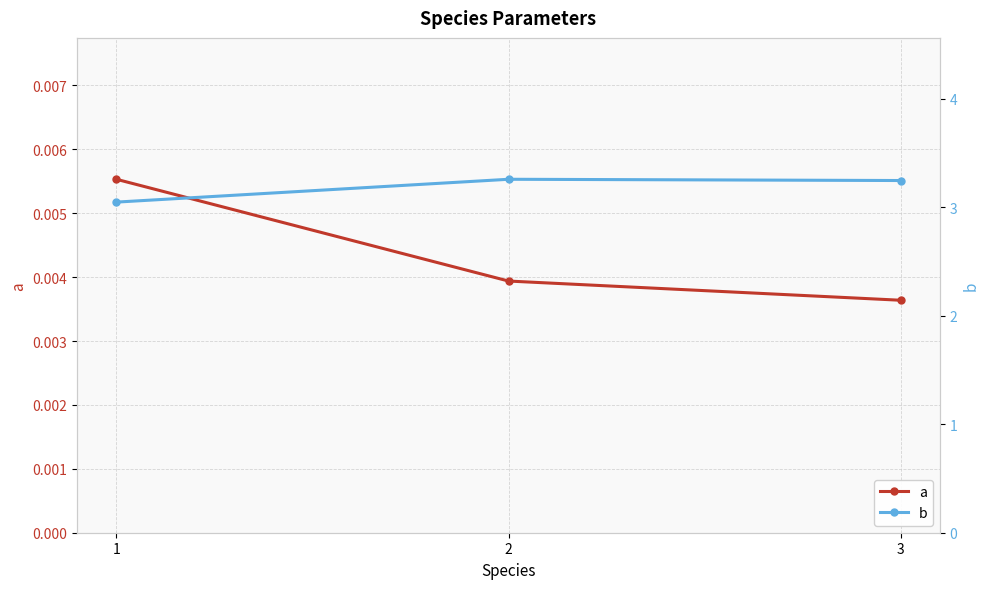

Reading left to right, what are all the values shown in this chart?

a: 0.0	0.0	0.0
b: 3.0	3.3	3.2